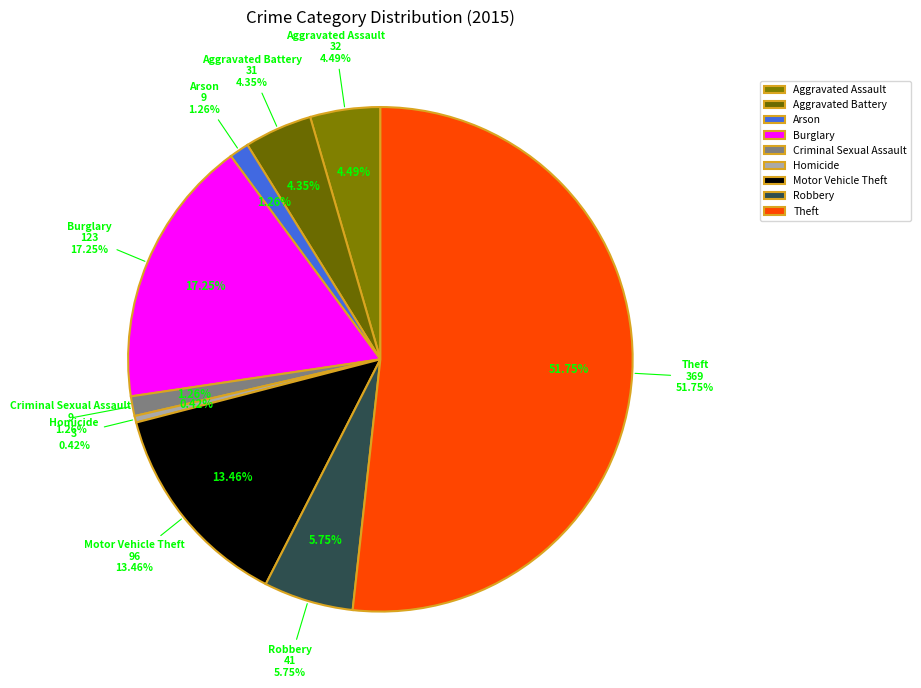

How much of the chart is everything except Burglary?

82.7%